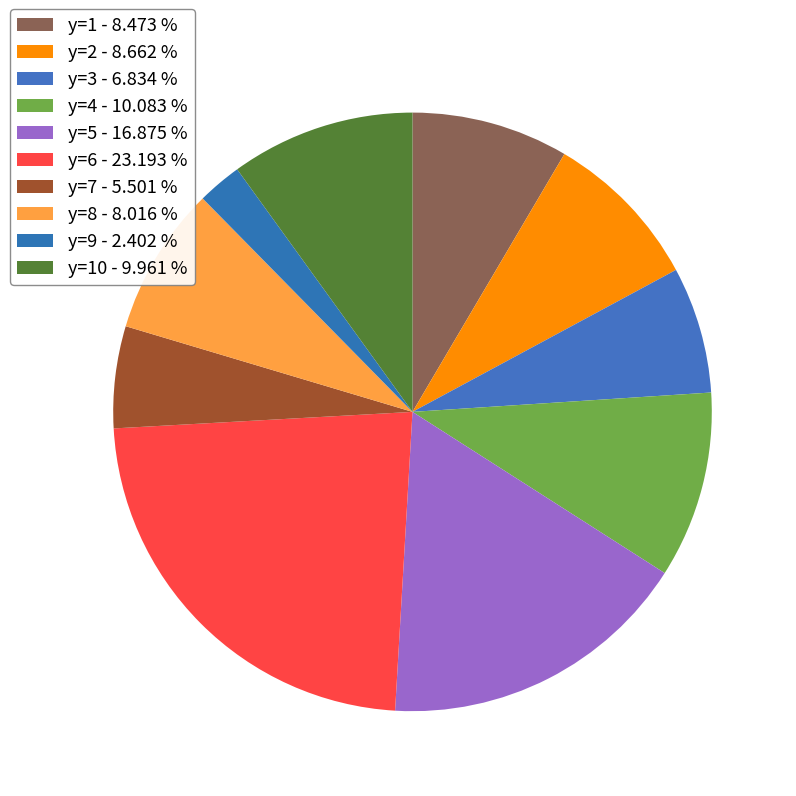

Count the number of slices in the pie.

10